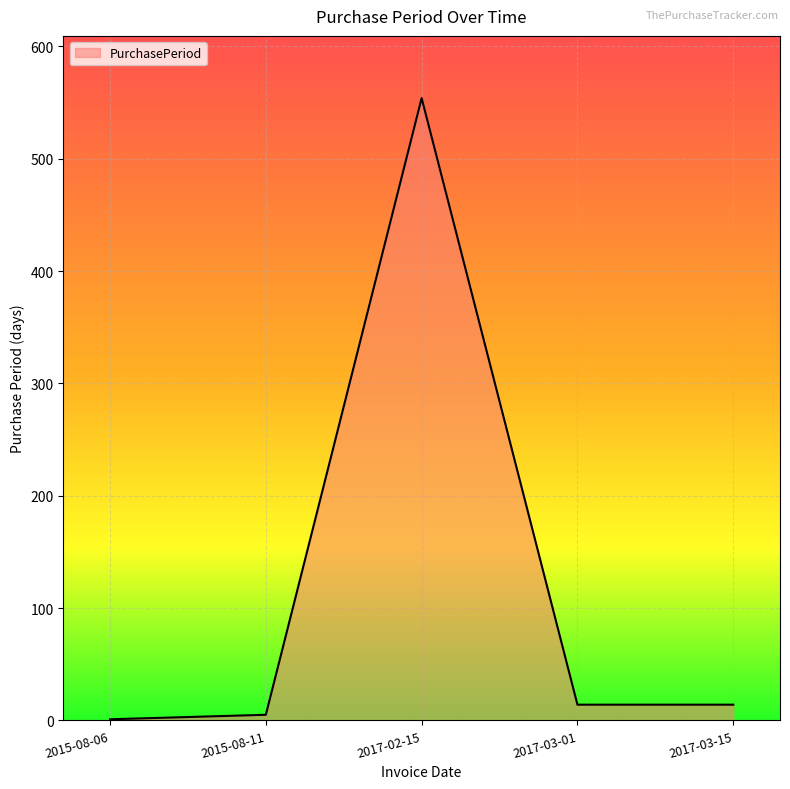

Which has a higher value, 2015-08-11 or 2017-03-15?

2017-03-15